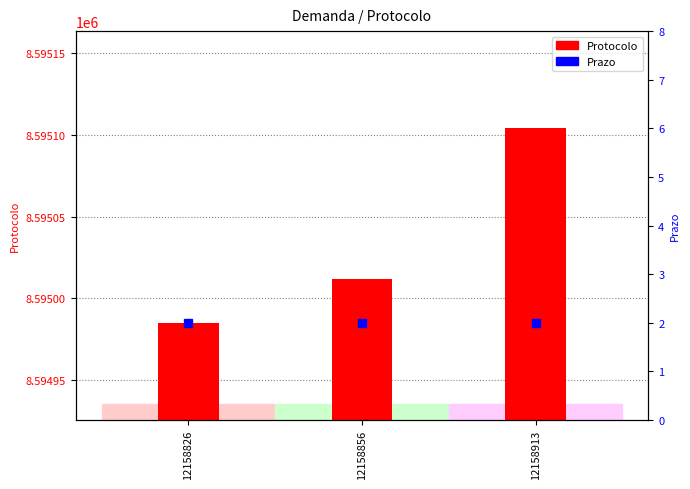

Which series has the largest total across all categories?

Protocolo